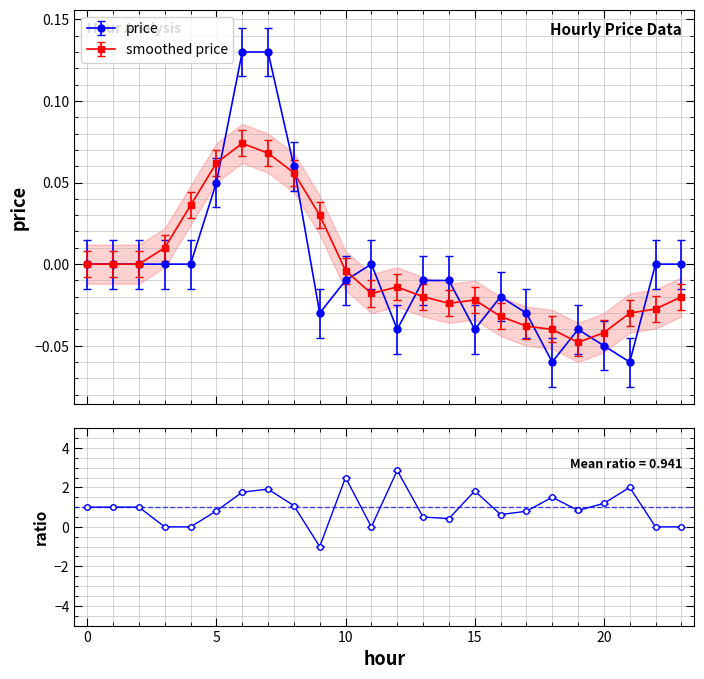

Reading left to right, what are all the values shown in this chart?

0.0	0.0	0.0	0.0	0.0	0.1	0.1	0.1	0.1	-0.0	-0.0	0.0	-0.0	-0.0	-0.0	-0.0	-0.0	-0.0	-0.1	-0.0	-0.1	-0.1	0.0	0.0